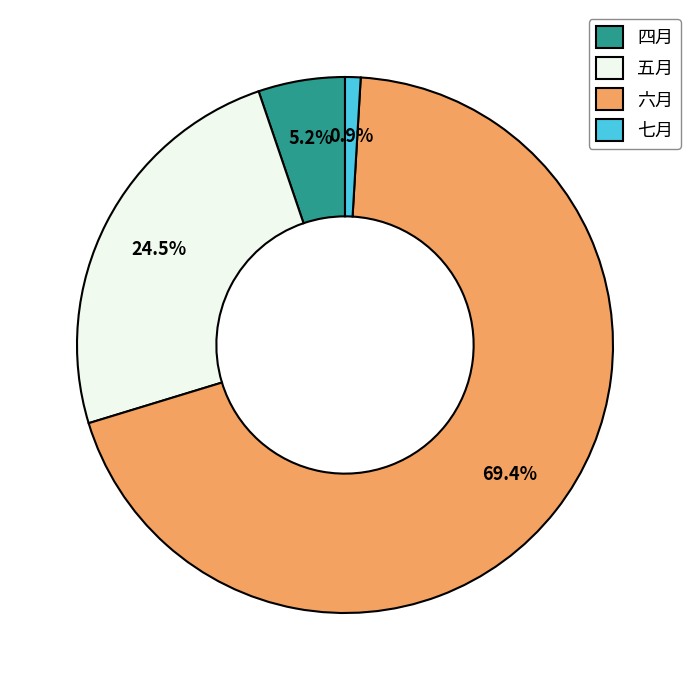

To the nearest percent, what is the average slice percentage?

25%